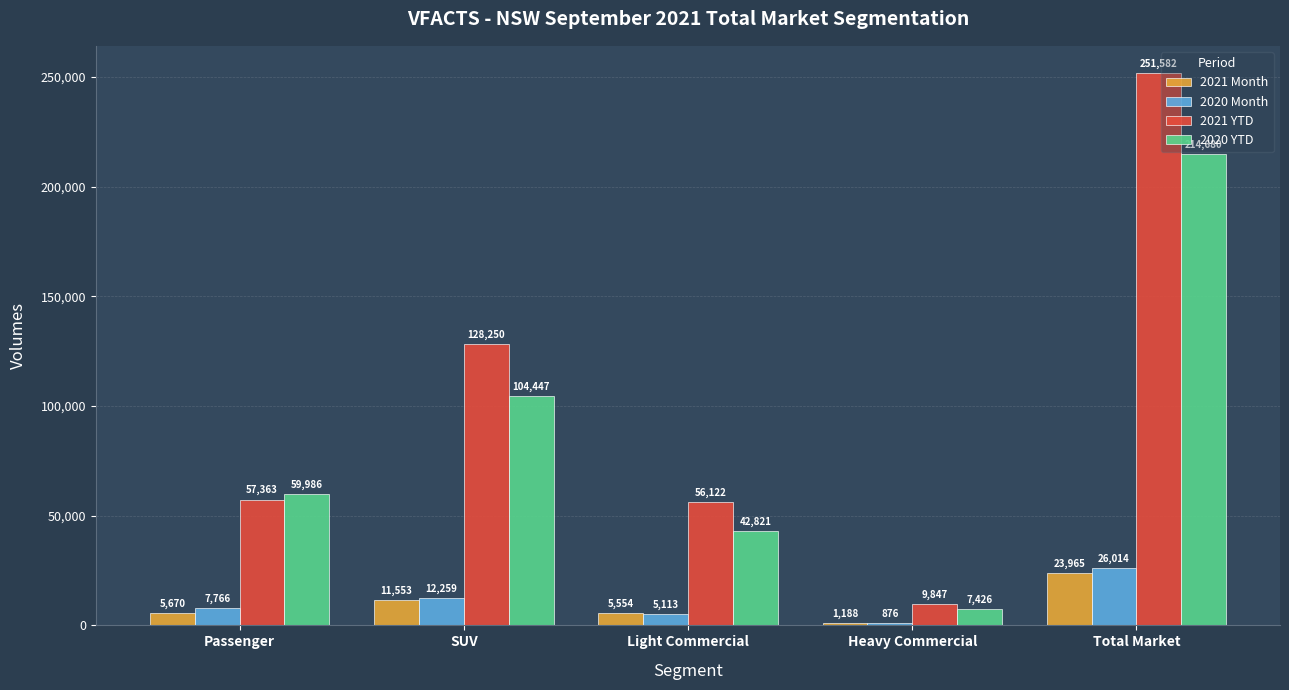

Which category has the lowest value in the 2020 Month series?

Heavy Commercial